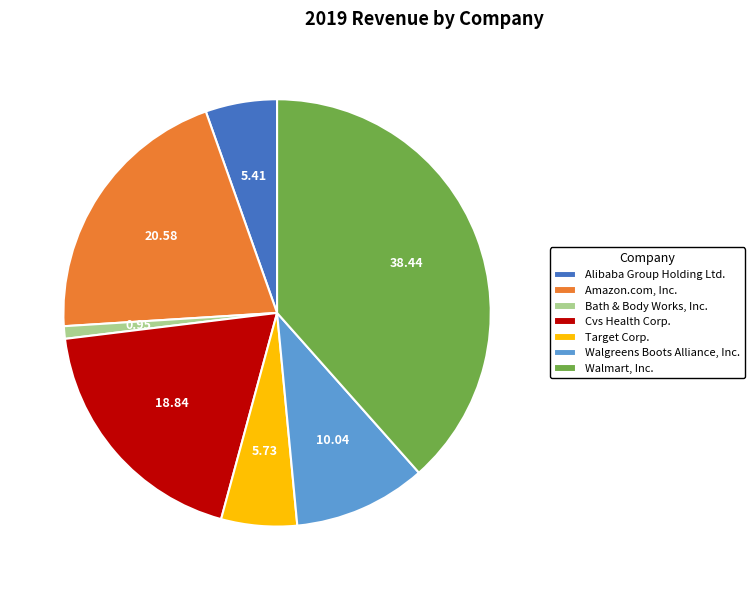

Does any single category account for the majority?

No